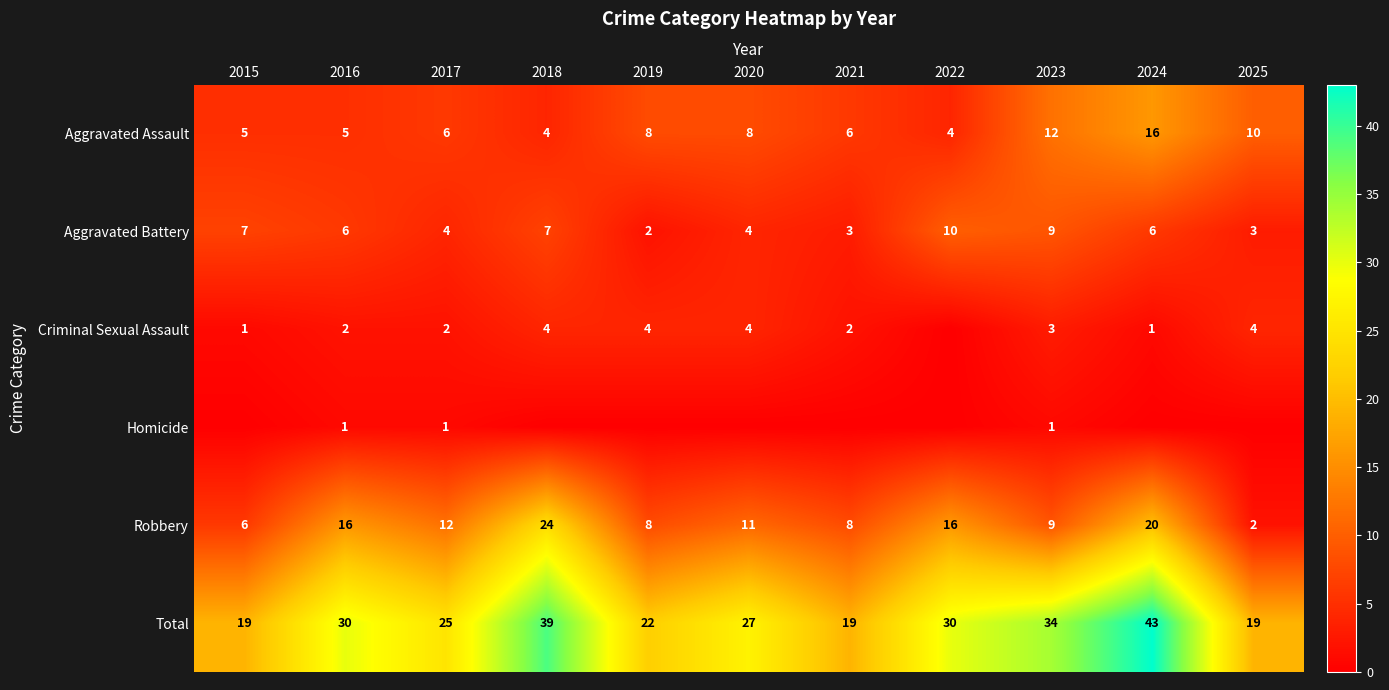

Is it true that Total equals 34 at 2023?

True